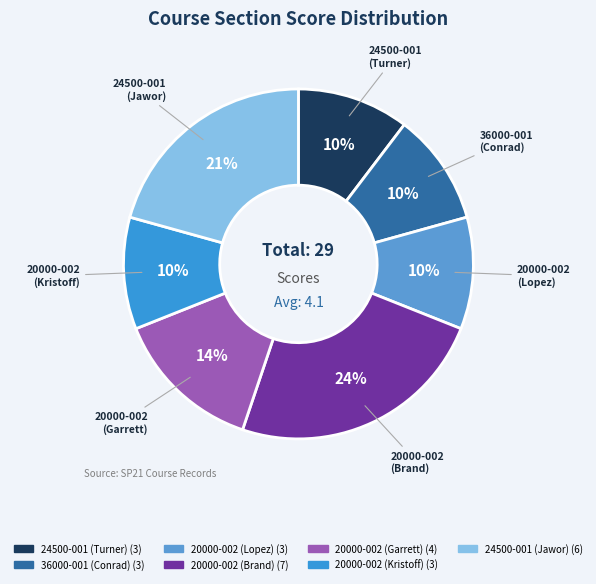

How many segments does this pie chart have?

7